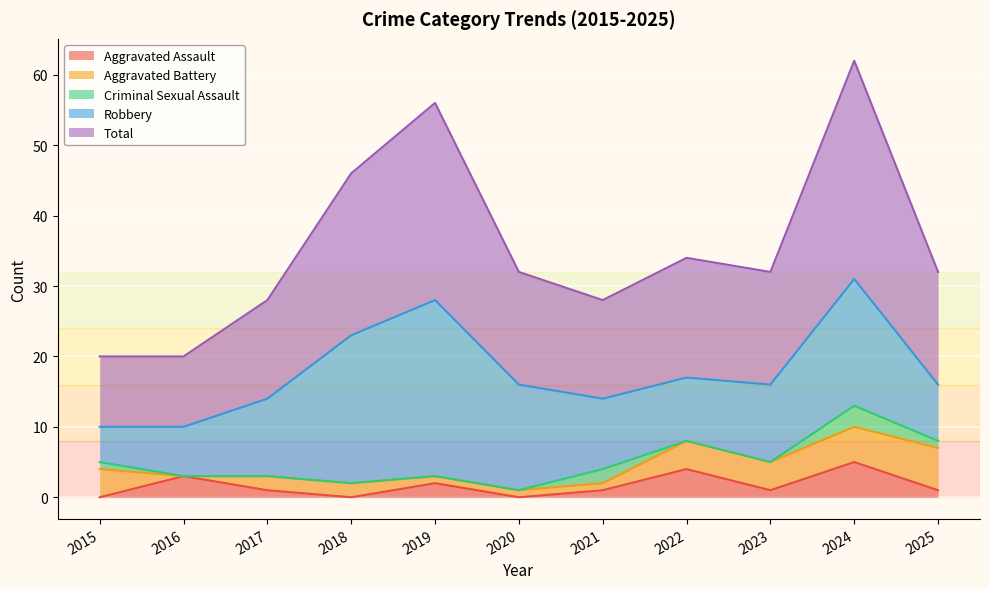

How many series are shown in this chart?

5